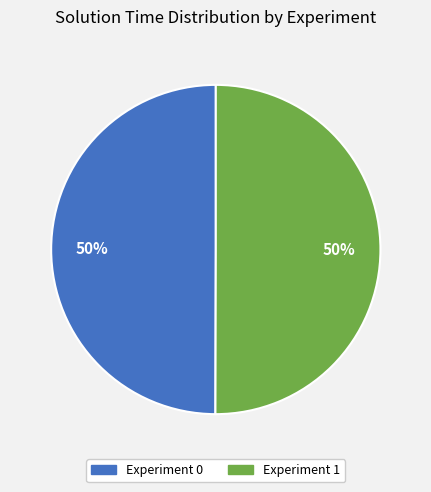

What percentage is the Experiment 1 slice, to the nearest percent?

50%